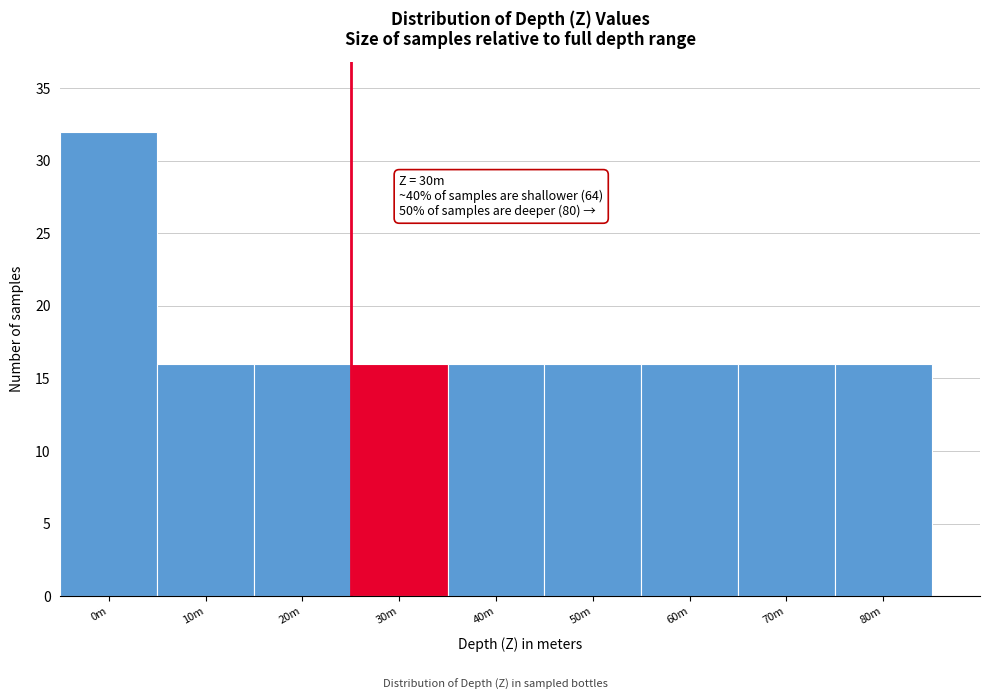

Reading left to right, transcribe all the data shown in this chart.

0m=32	10m=16	20m=16	30m=16	40m=16	50m=16	60m=16	70m=16	80m=16